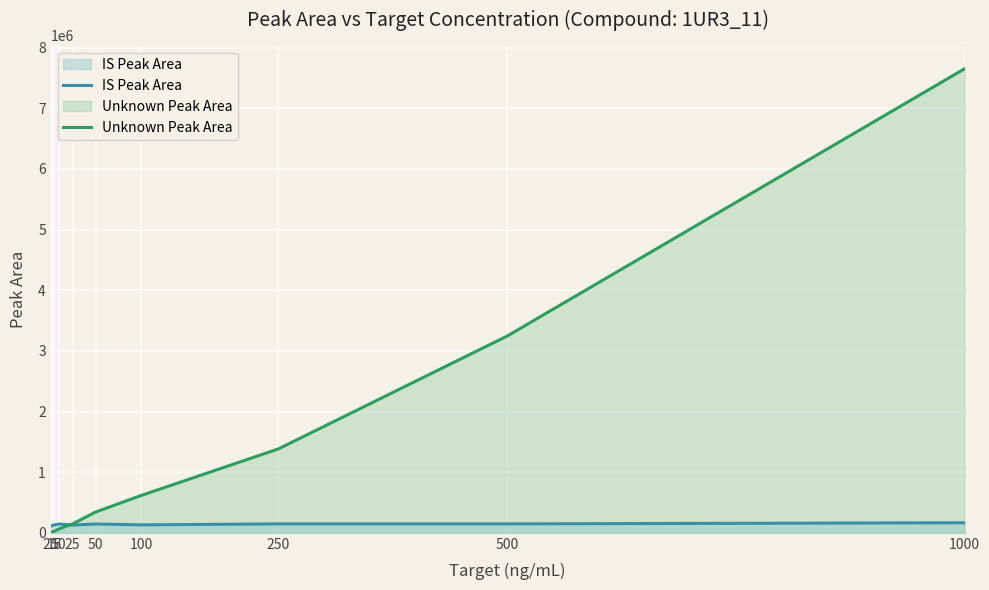

After their last crossing, which series has the higher values: IS Peak Area or Unknown Peak Area?

Unknown Peak Area